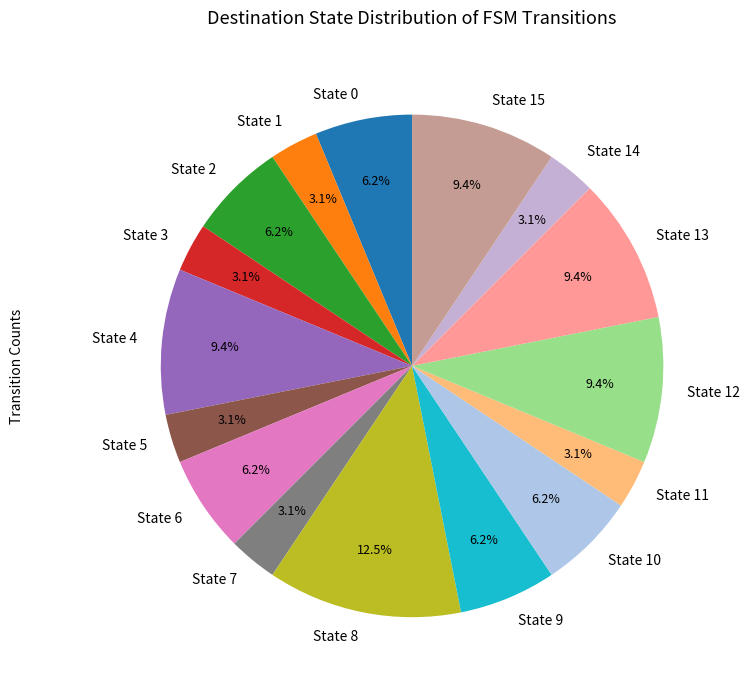

To the nearest percent, what is the average slice percentage?

6%